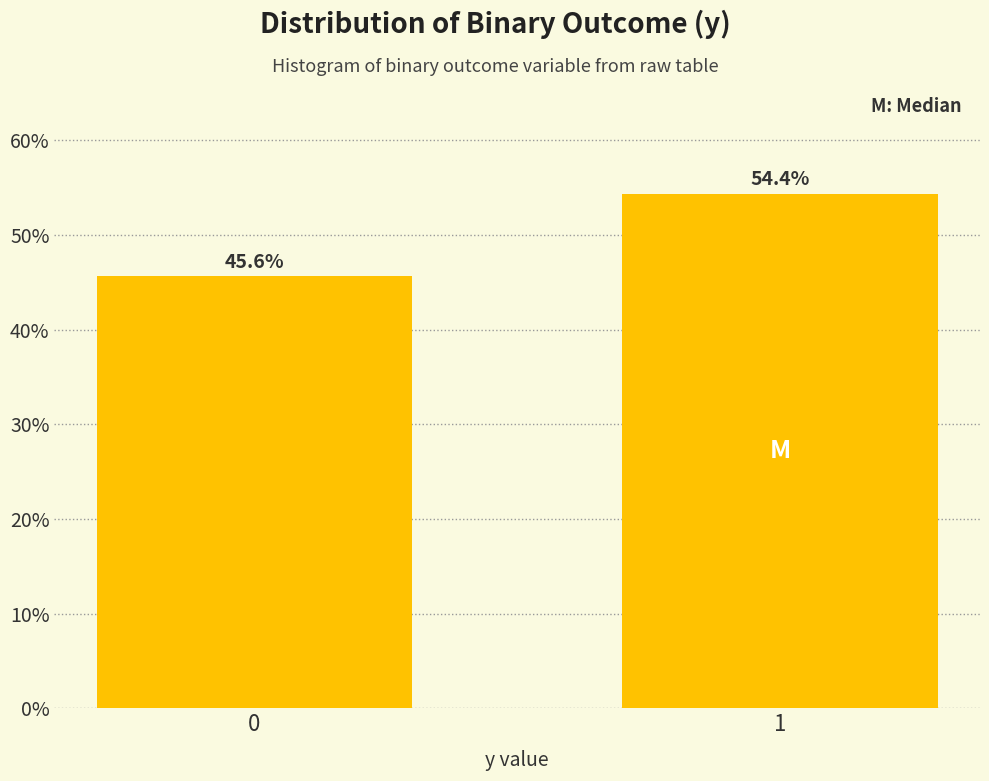

Reading right to left, what are all the values shown in this chart?

54.4	45.6